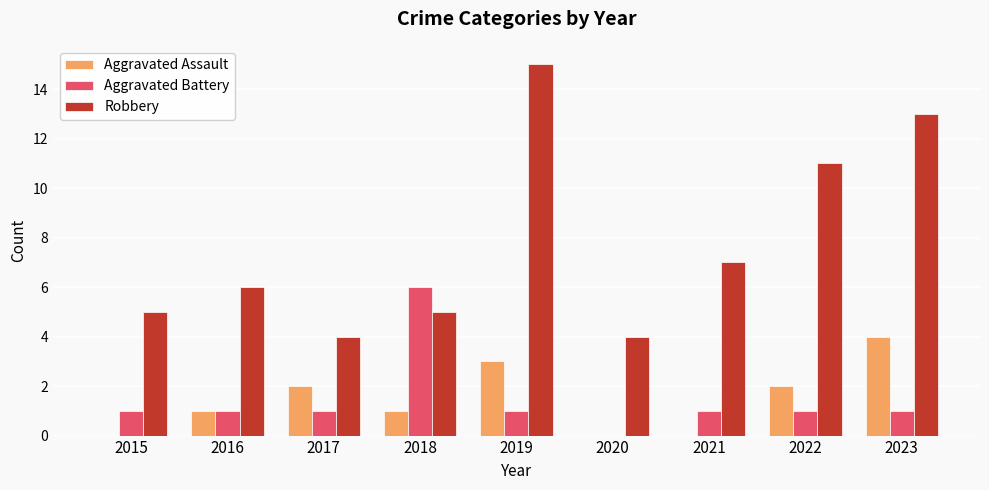

Does the chart contain stacked bars?

No